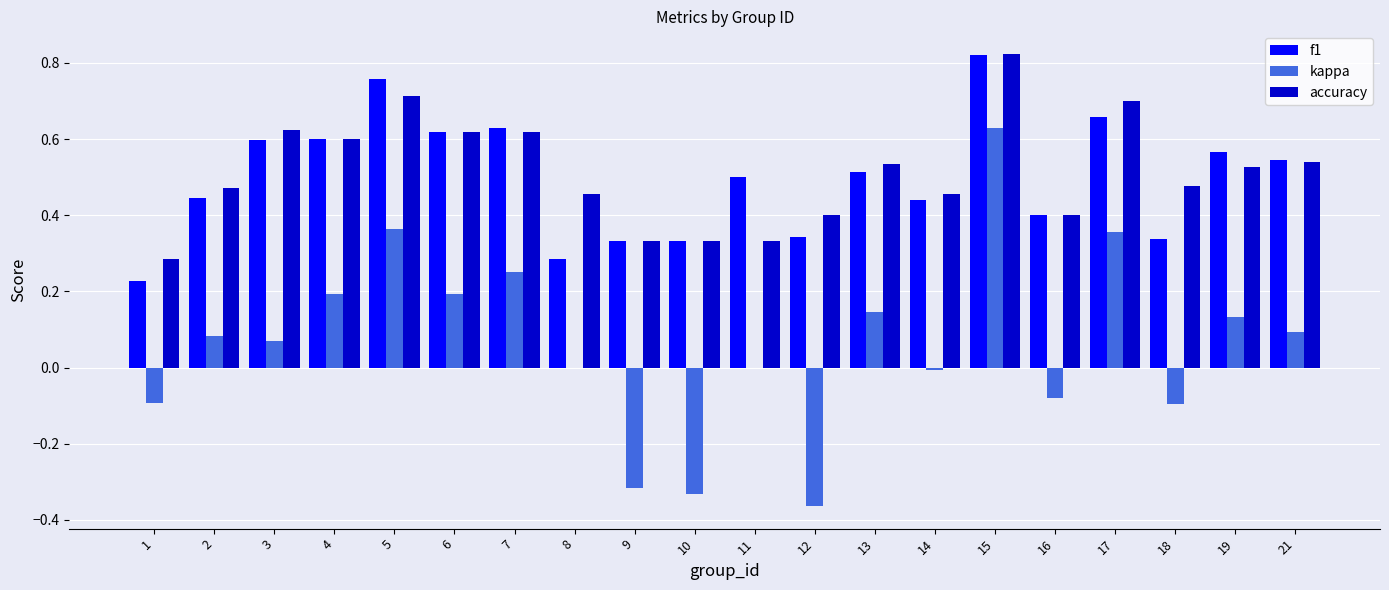

At which category is the sum across all series the highest?

15